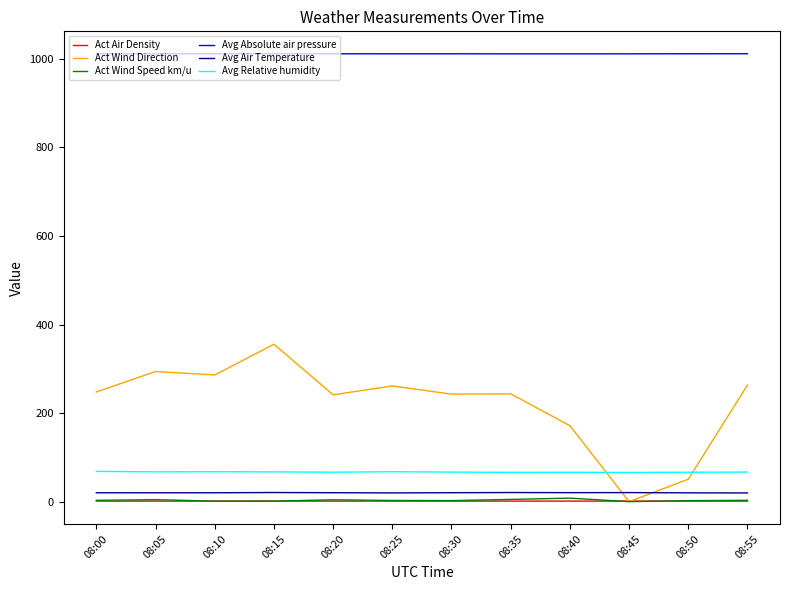

Is it true that Avg Relative humidity equals 13.4 at 08:50?

False